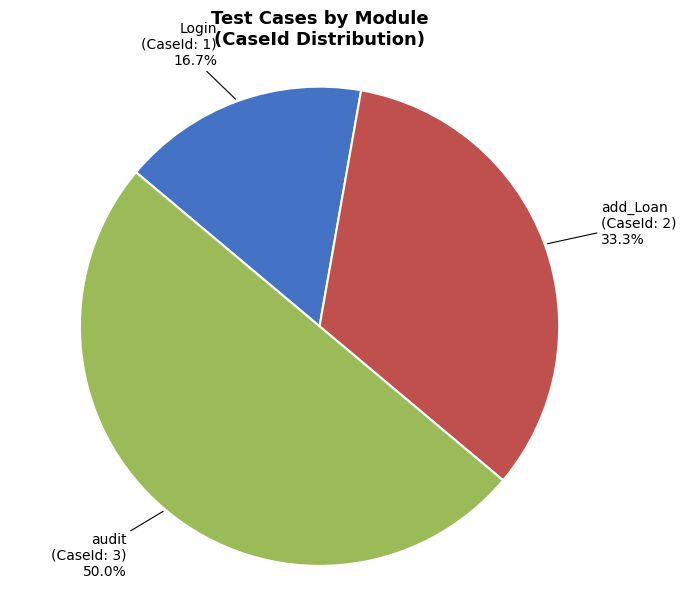

Approximately how many times larger is the value at Login compared to audit?

0.3